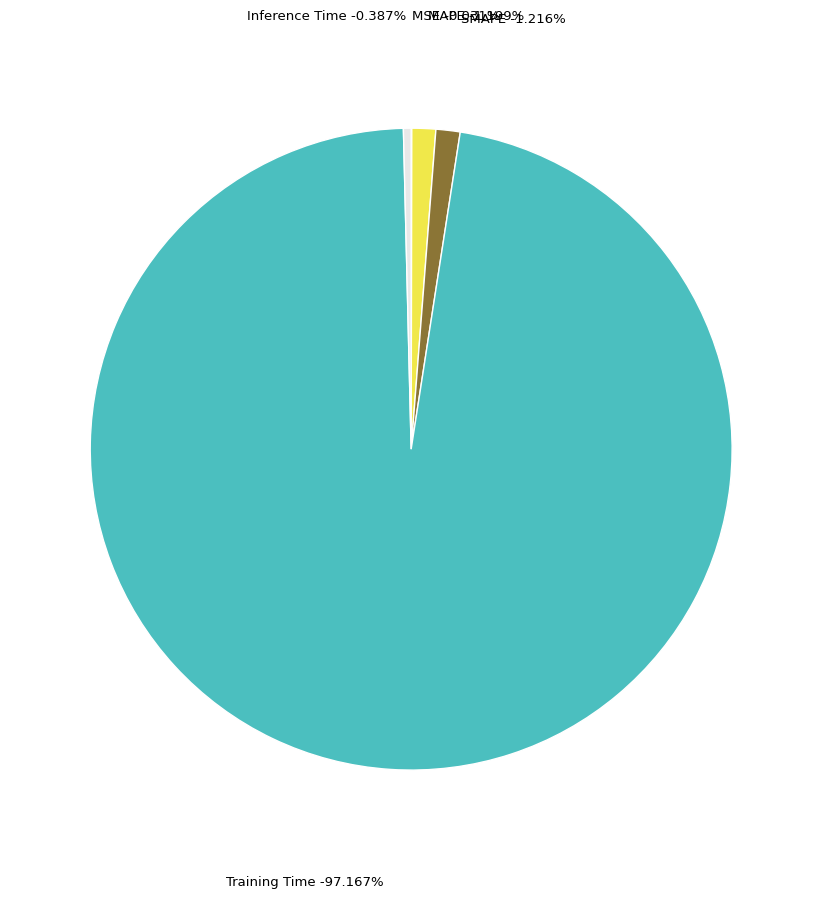

To the nearest percent, what percentage of the pie is Training Time?

97%